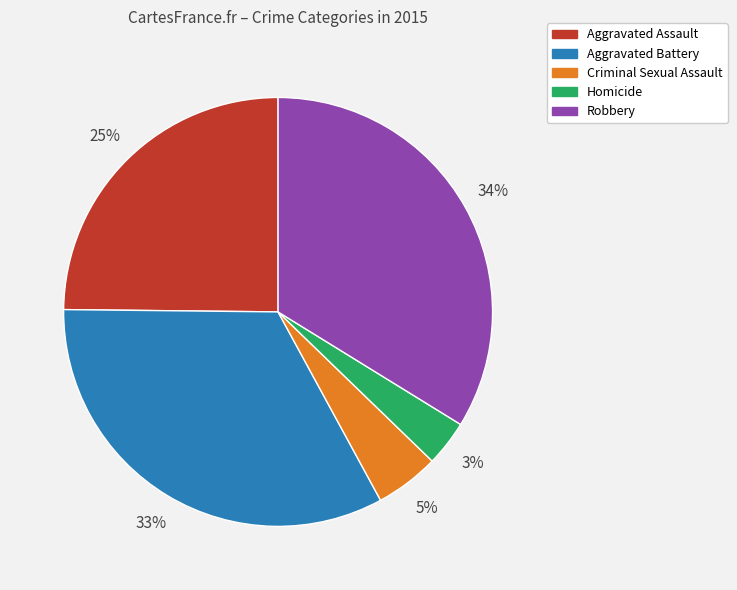

Is it true that Aggravated Battery is 33% of the pie?

True